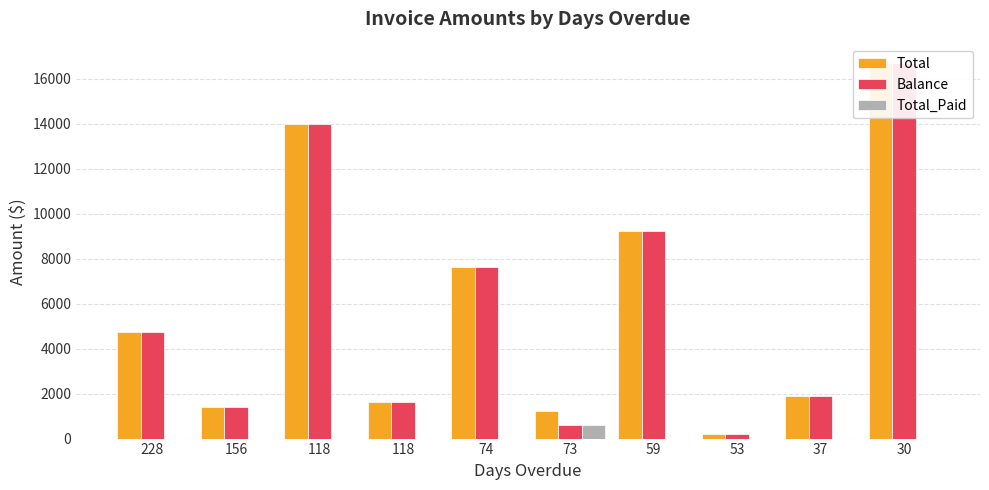

Reading left to right, extract all data points from this chart.

Total: 4728.4	1408.4	13983.8	1609.7	7631.5	1207.2	9255.5	201.2	1911.5	16700.1
Balance: 4728.4	1408.4	13983.8	1609.7	7631.5	600.0	9255.5	201.2	1911.5	16700.1
Total_Paid: 0.0	0.0	0.0	0.0	0.0	607.2	0.0	0.0	0.0	0.0